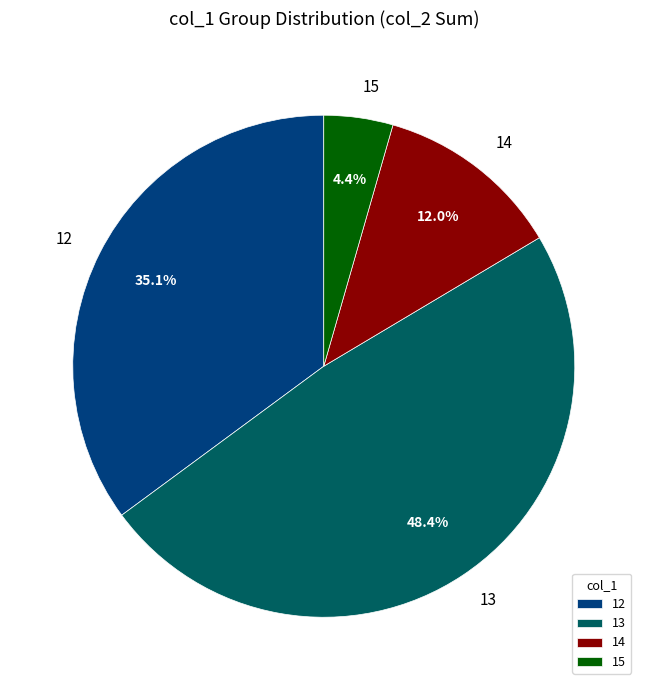

To the nearest percent, what is the average slice percentage?

25%